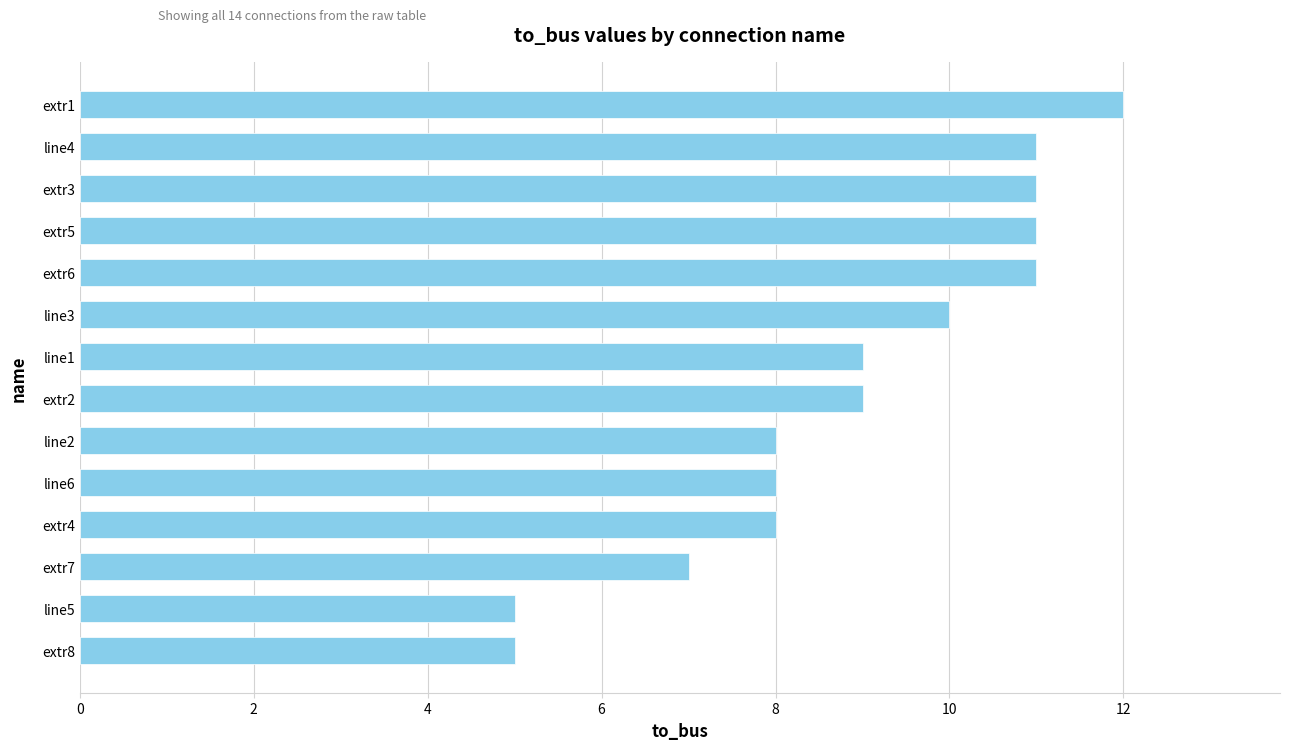

What is the sum of all values?

125